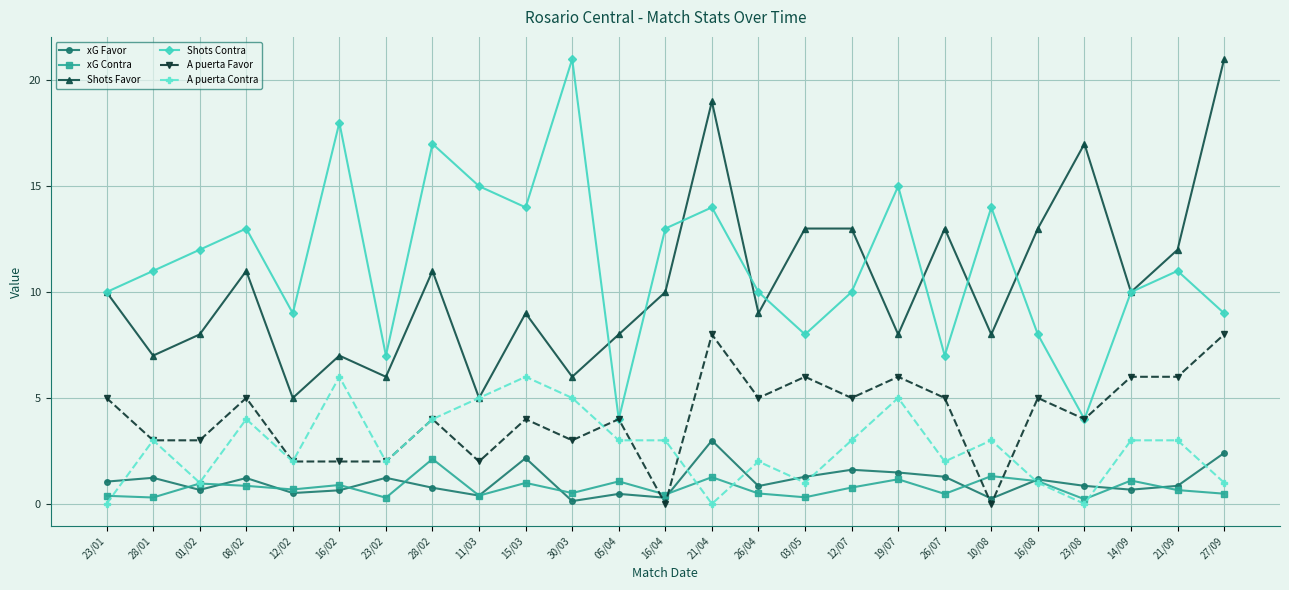

In xG Contra, how many points are lower than both neighbors (excluding endpoints)?

9